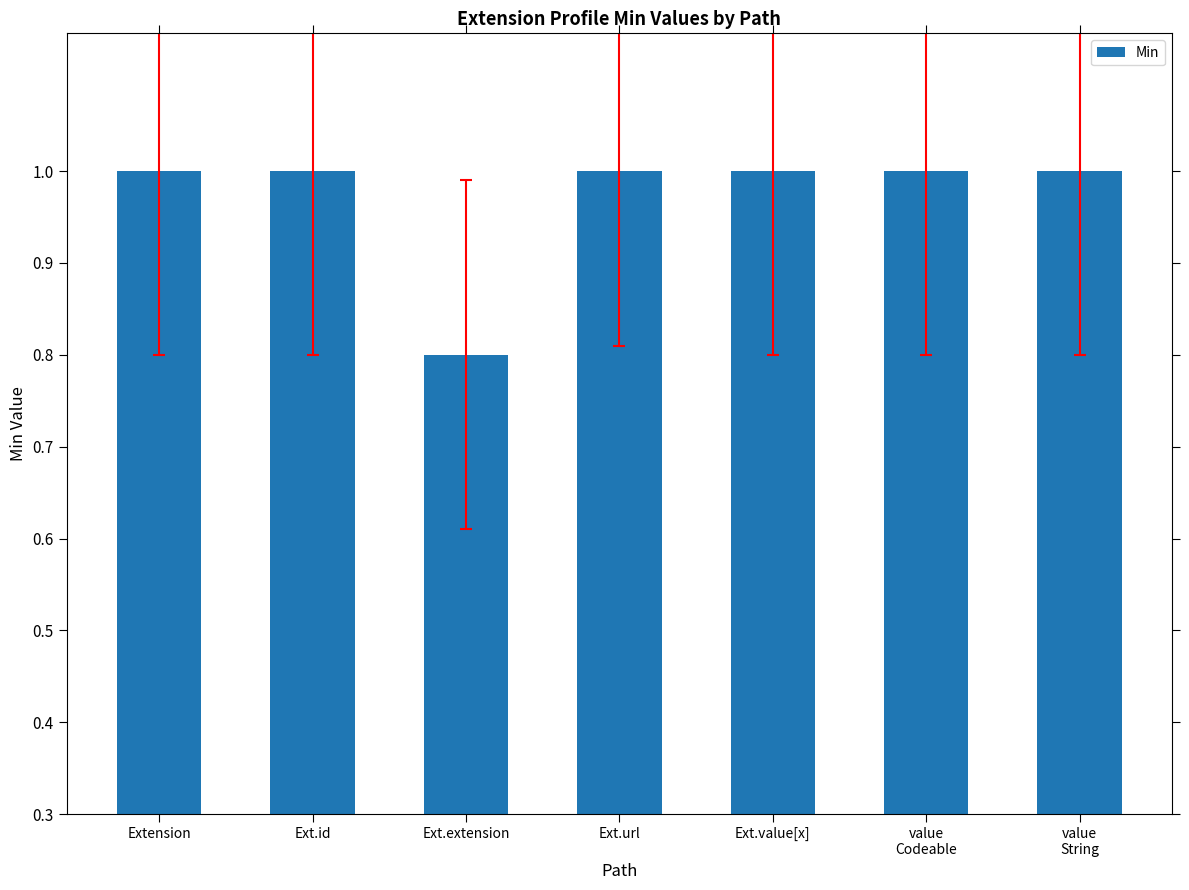

What is the label of the 1st bar from the right?

value
String